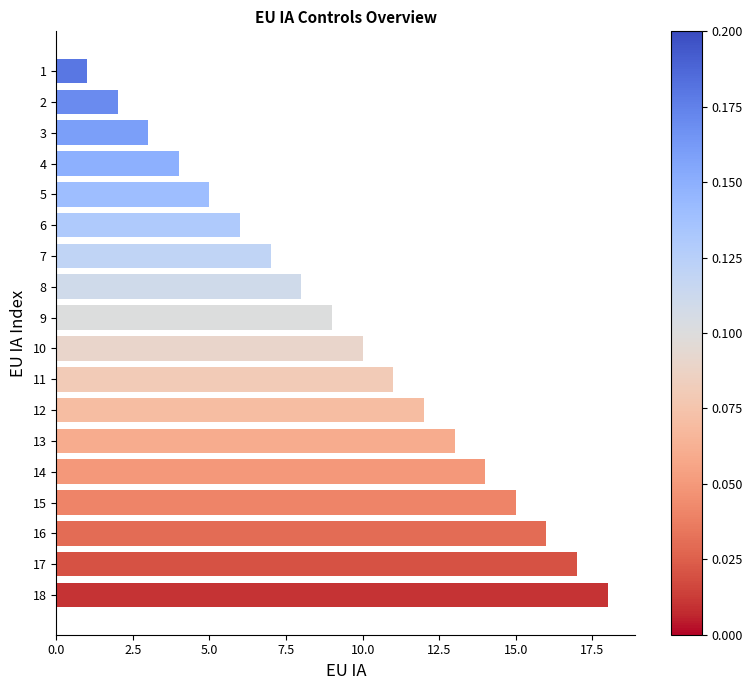

What is the difference between the second highest and minimum values?

16